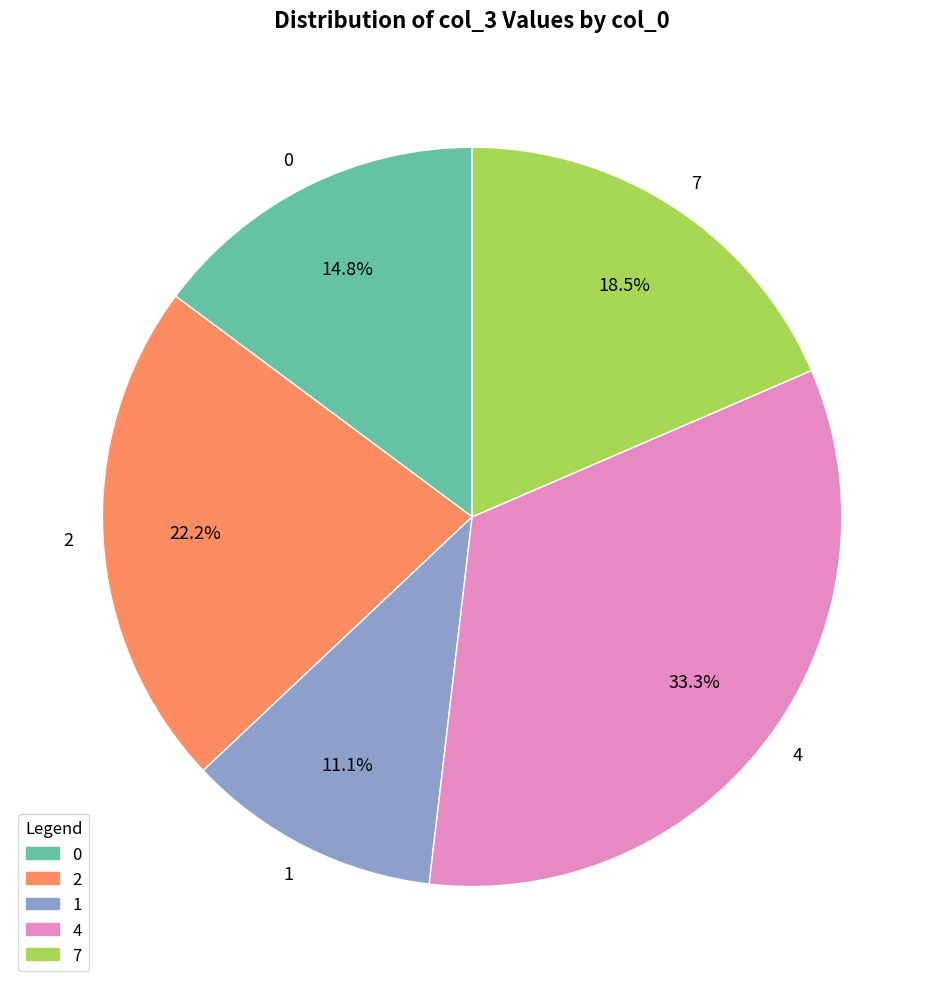

To the nearest percent, what is the combined percentage of 7 and 0?

33%